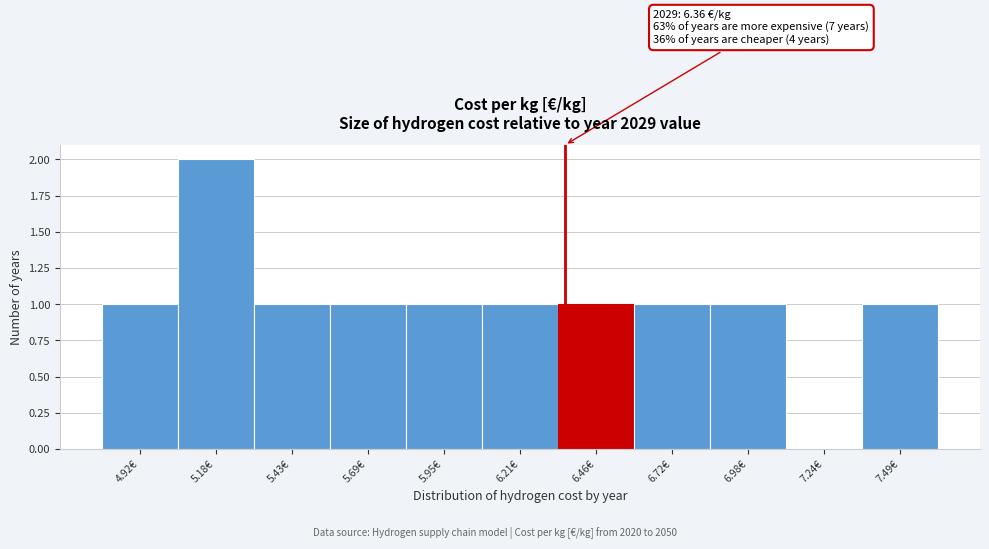

Over which range of the x-axis is the bar tallest?

5.05 to 5.30